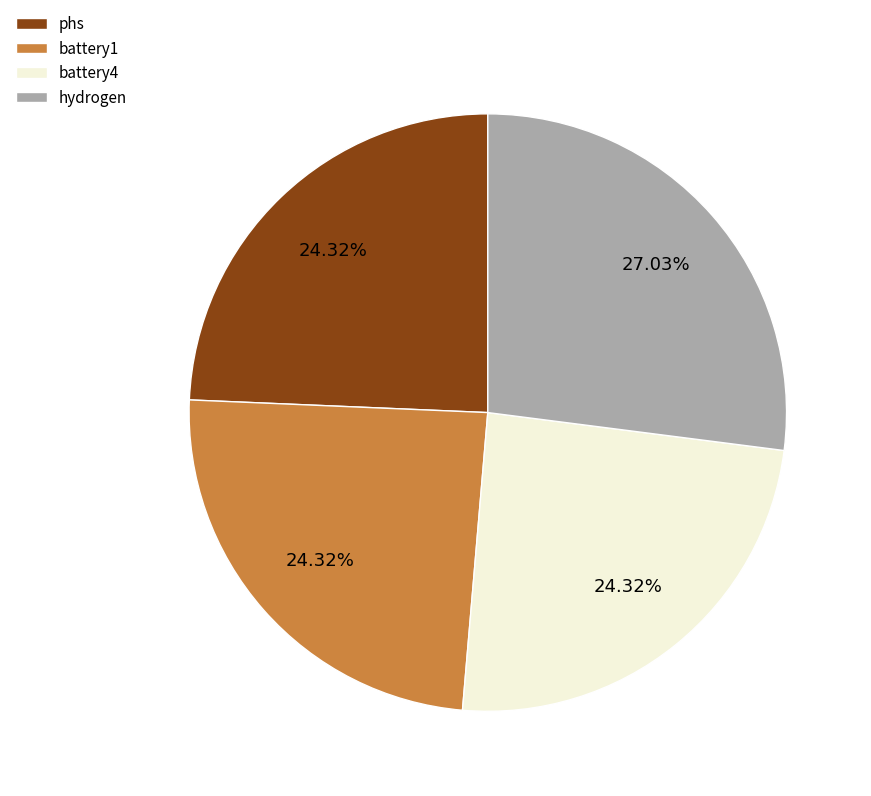

Which has a higher value, hydrogen or phs?

hydrogen